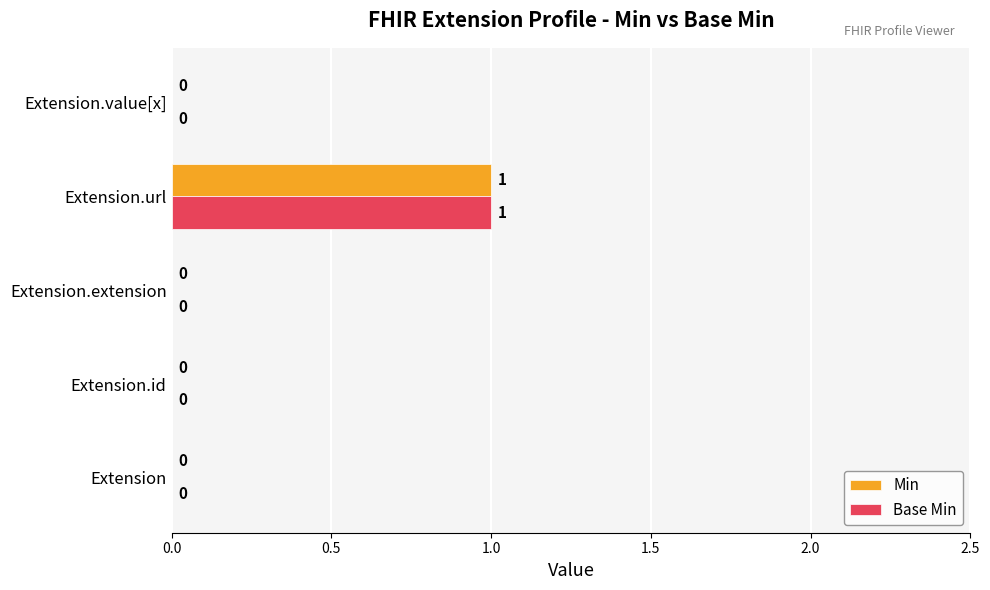

At which category is the sum across all series the highest?

Extension.url